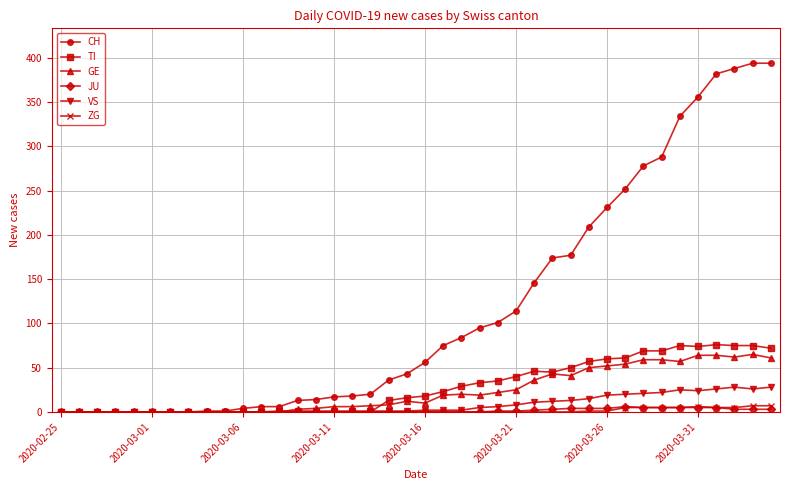

True or false: VS has more than 0 interior local peaks.

True